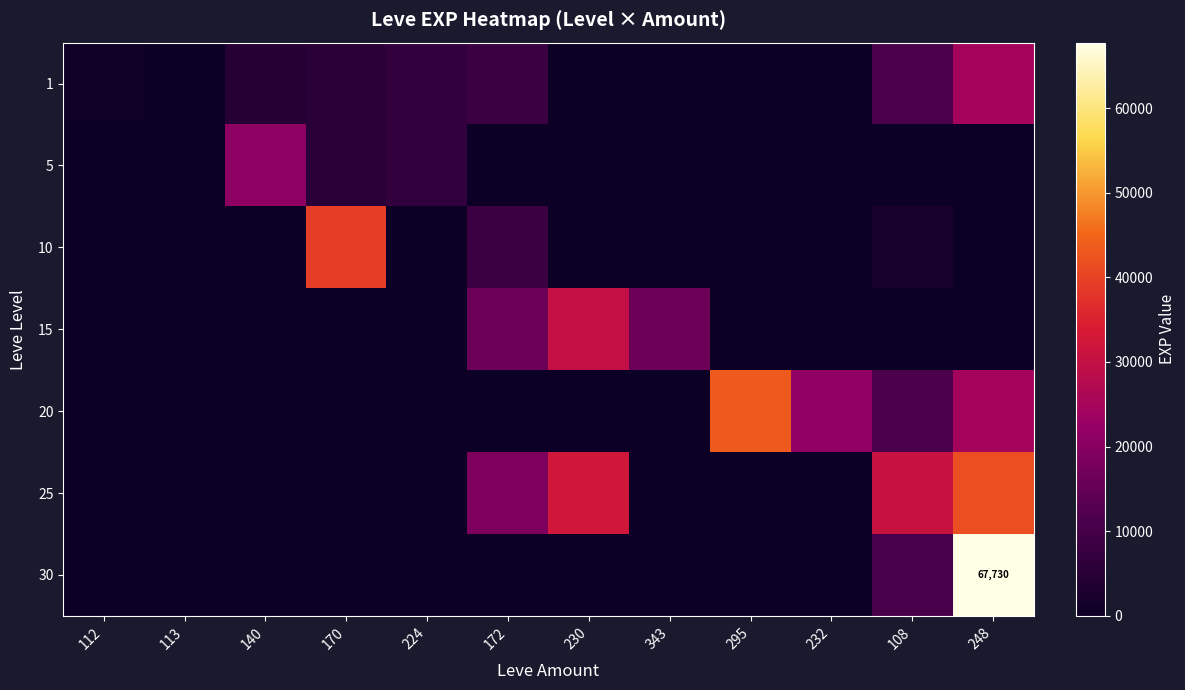

Rank the series at 108 from highest to lowest value.

25, 1, 20, 30, 10, 5, 15